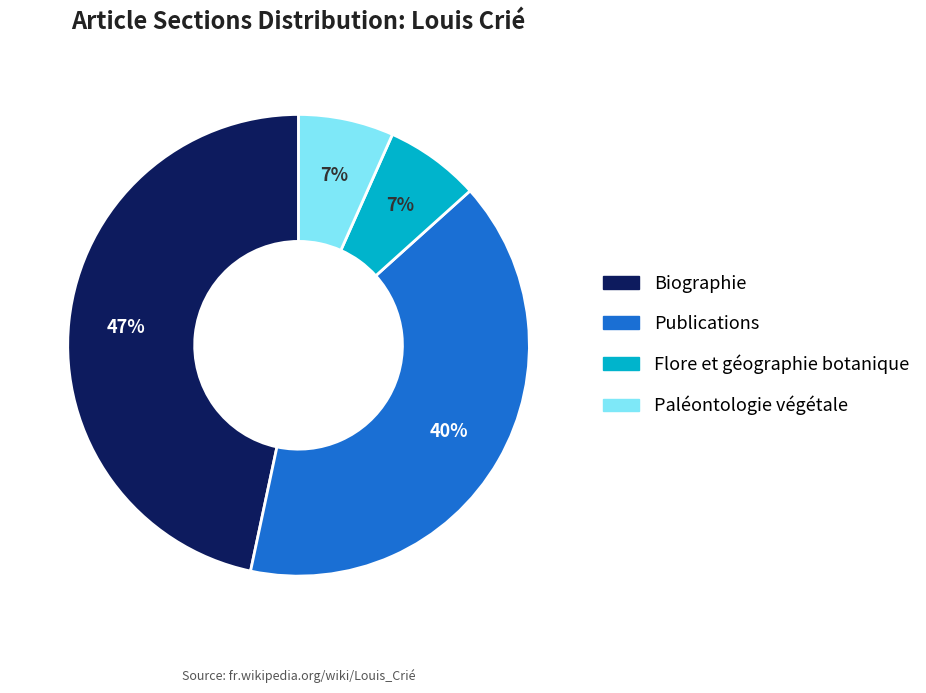

Does any single category account for the majority?

No